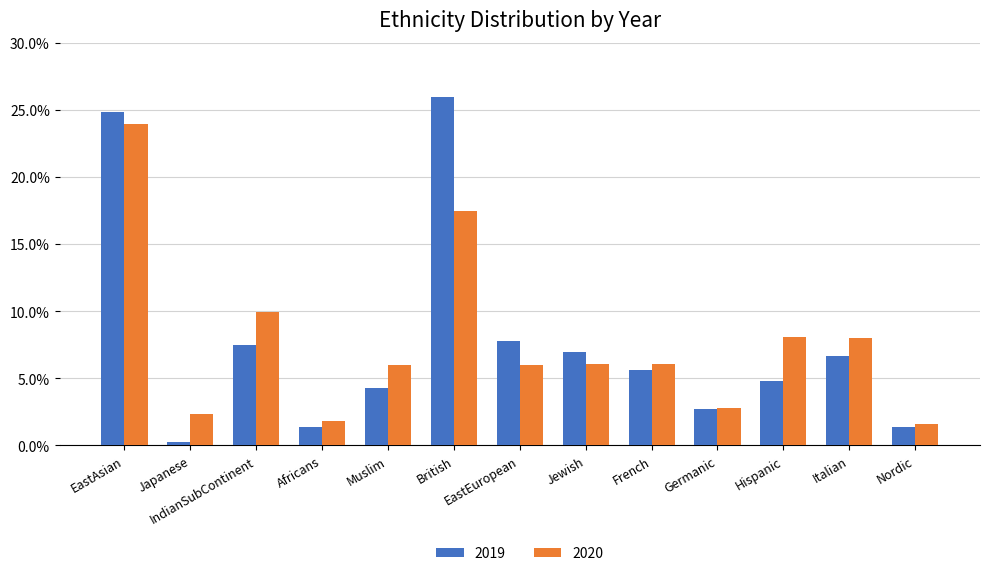

Between EastEuropean and Germanic, which is larger?

EastEuropean